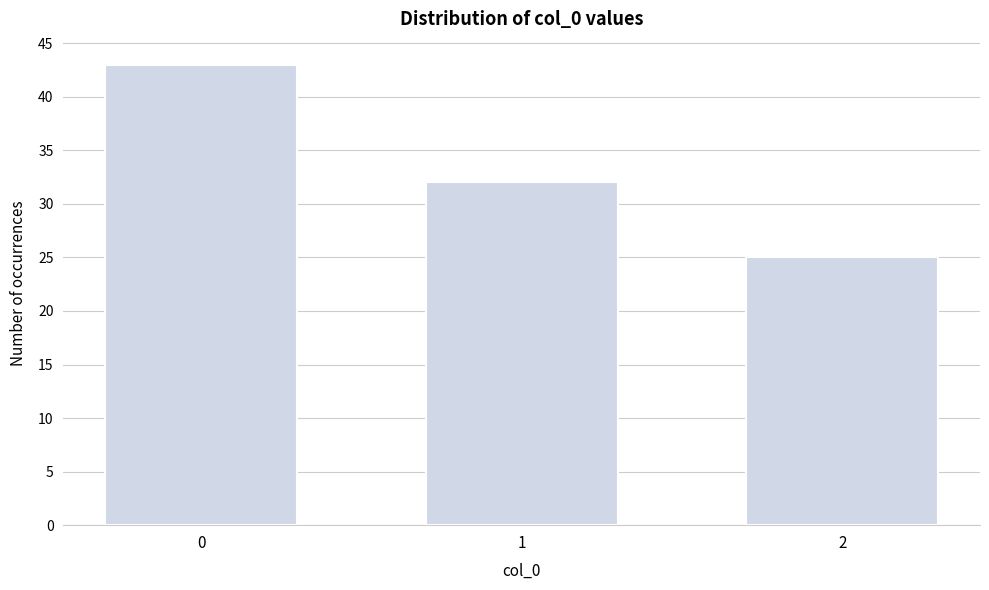

Reading left to right, list all the values displayed in this chart.

43	32	25